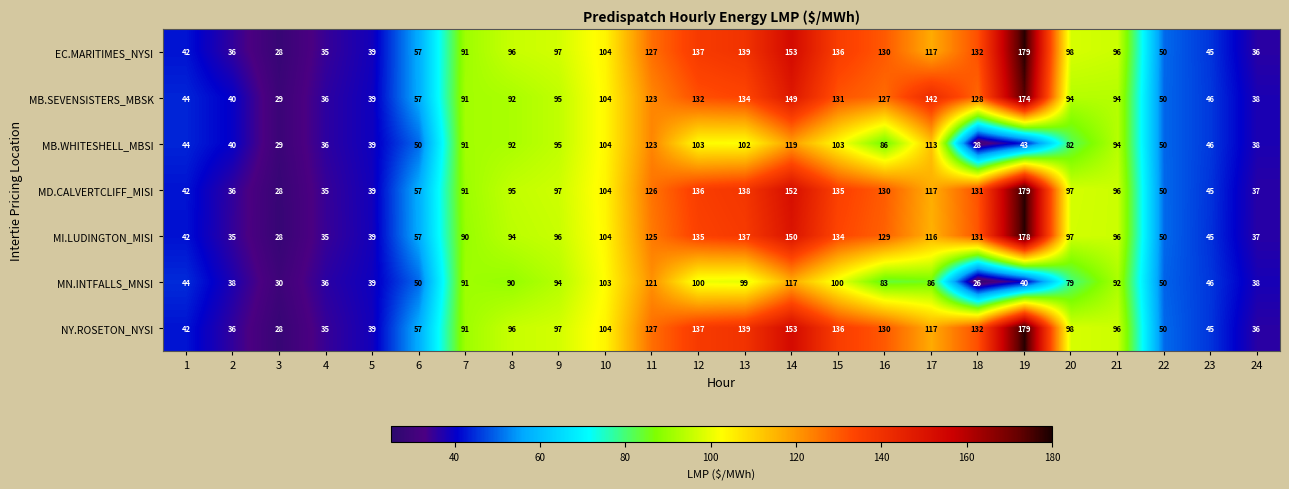

The MB.WHITESHELL_MBSI series shows 36 at 4. True or false?

True